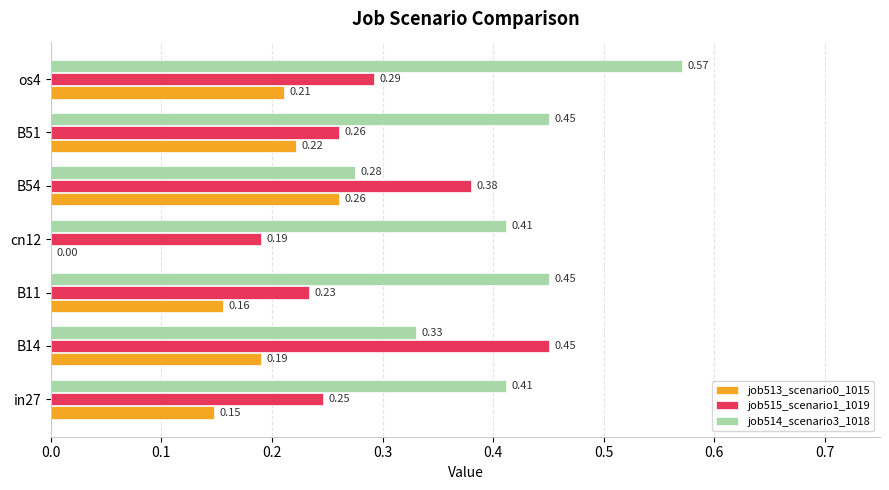

Which label corresponds to the largest value in the chart?

os4